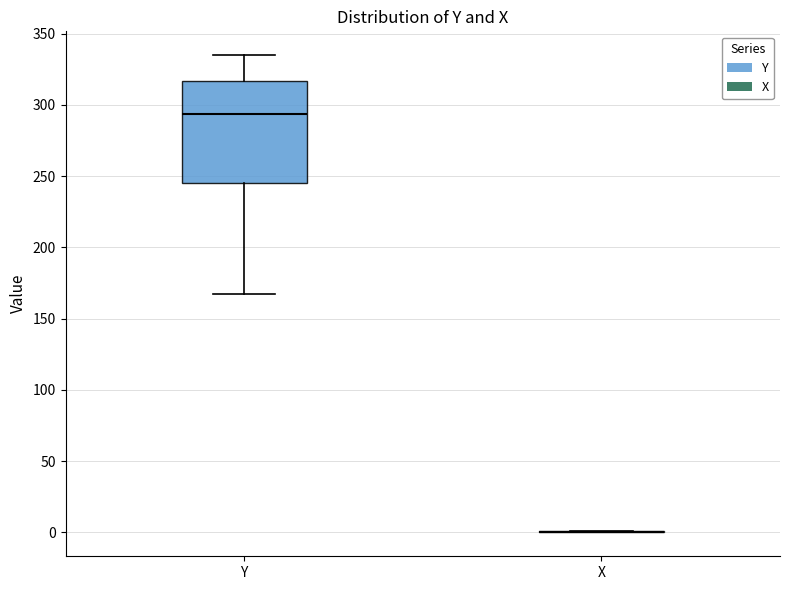

Reading left to right, transcribe this box plot: for each box, give where its median line is, the range the box spans, and where its two whiskers end, as read against the y-axis. The values are not printed on the chart, so give them approximately, as read against the axis.

Y: median 295, box 245 to 315, whiskers 165 to 335
X: box collapsed to a line at 0, whiskers 0 to 0